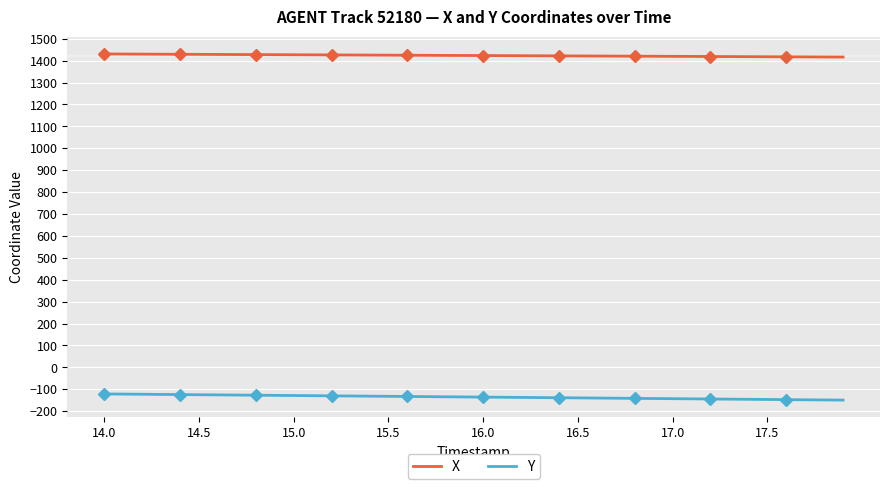

What is the lowest value of the X series?

1416.3